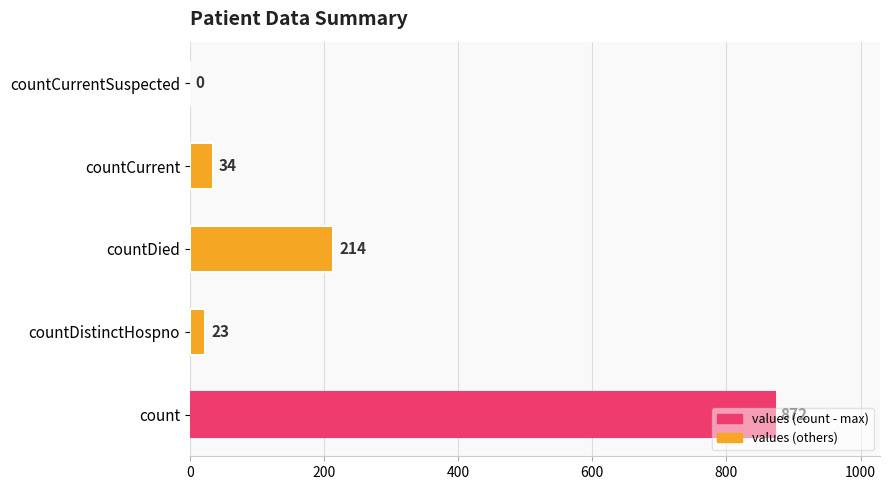

What is the sum of the values at countDistinctHospno and count?

895